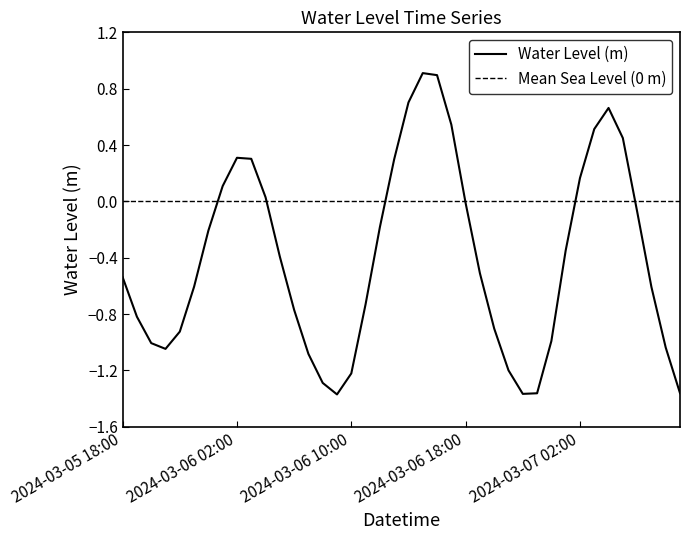

List the labels in order of value, largest first.

2024-03-06 15:00, 2024-03-06 16:00, 2024-03-06 14:00, 2024-03-07 04:00, 2024-03-06 17:00, 2024-03-07 03:00, 2024-03-07 05:00, 2024-03-06 02:00, 2024-03-06 03:00, 2024-03-06 13:00, 2024-03-07 02:00, 2024-03-06 01:00, 2024-03-06 04:00, 2024-03-06 18:00, 2024-03-07 06:00, 2024-03-06 12:00, 2024-03-06 00:00, 2024-03-07 01:00, 2024-03-06 05:00, 2024-03-06 19:00, 2024-03-05 18:00, 2024-03-05 23:00, 2024-03-07 07:00, 2024-03-06 11:00, 2024-03-06 06:00, 2024-03-05 19:00, 2024-03-06 20:00, 2024-03-05 22:00, 2024-03-07 00:00, 2024-03-05 20:00, 2024-03-07 08:00, 2024-03-05 21:00, 2024-03-06 07:00, 2024-03-06 21:00, 2024-03-06 10:00, 2024-03-06 08:00, 2024-03-07 09:00, 2024-03-06 23:00, 2024-03-06 22:00, 2024-03-06 09:00